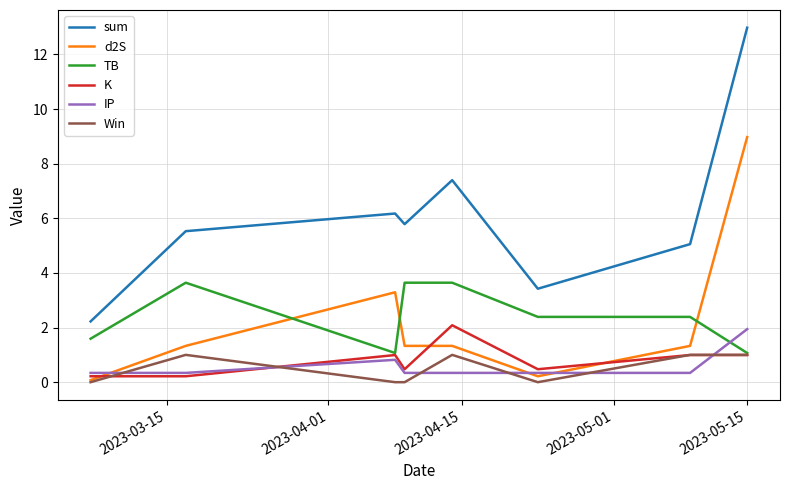

After their last crossing, which series has the higher values: Win or IP?

IP